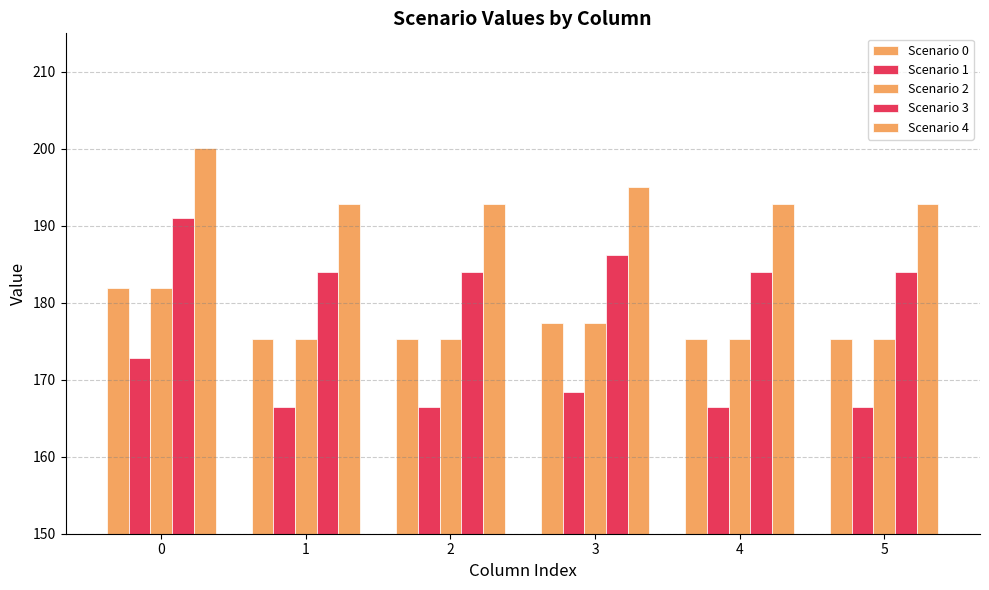

Reading right to left, extract all data points from this chart.

Scenario 0: 5=175.3	4=175.3	3=177.3	2=175.3	1=175.3	0=181.9
Scenario 1: 5=166.5	4=166.5	3=168.4	2=166.5	1=166.5	0=172.8
Scenario 2: 5=175.3	4=175.3	3=177.3	2=175.3	1=175.3	0=181.9
Scenario 3: 5=184.0	4=184.0	3=186.2	2=184.0	1=184.0	0=191.0
Scenario 4: 5=192.8	4=192.8	3=195.0	2=192.8	1=192.8	0=200.1